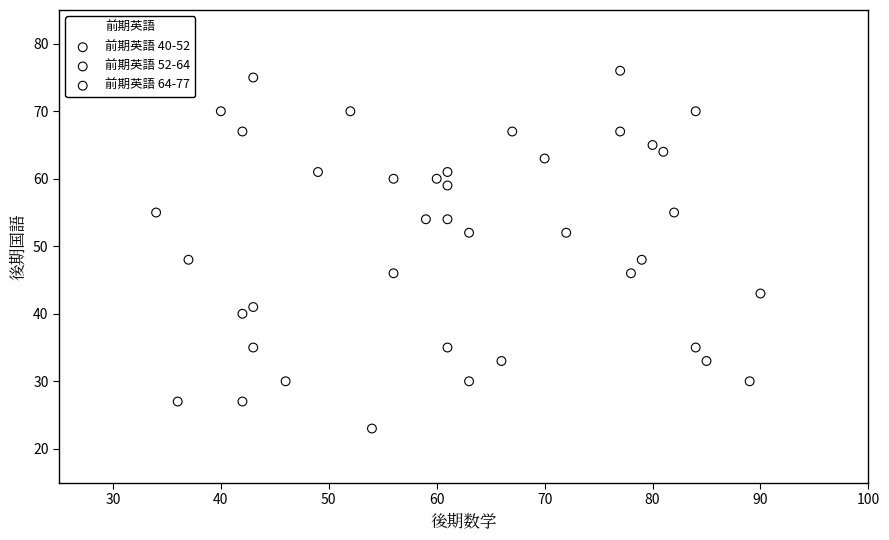

Which series reaches the minimum Y coordinate?

前期英語 64-77